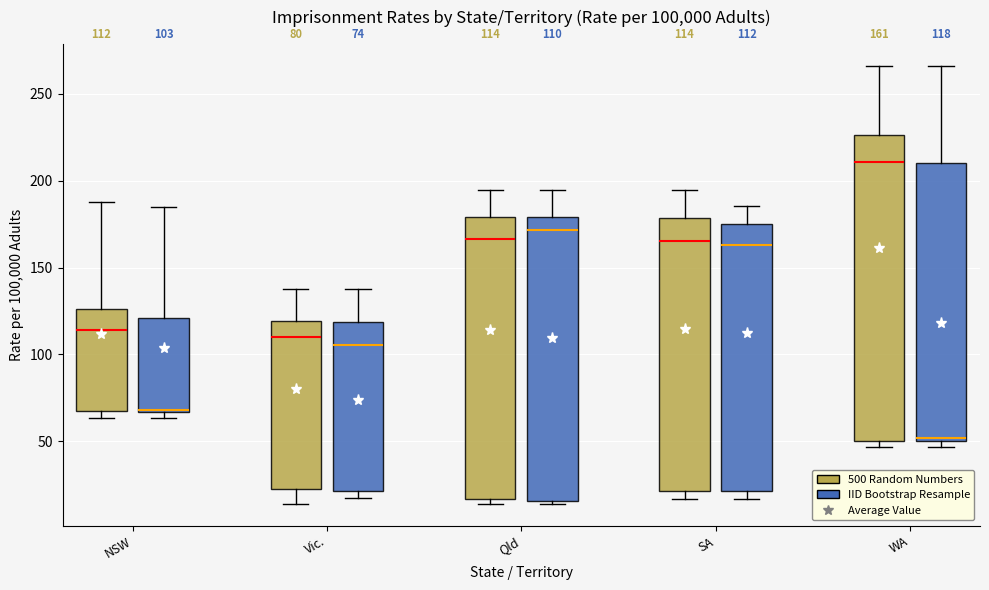

Which box's median line is the highest?

WA (500 Random Numbers)